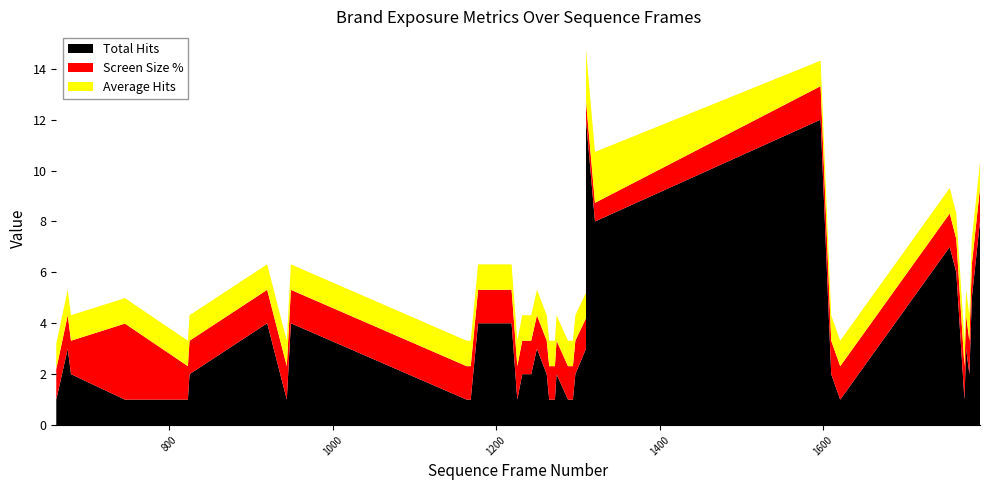

Reading left to right, extract all data points from this chart.

Total Hits: 1.0	3.0	2.0	1.0	1.0	2.0	4.0	1.0	4.0	1.0	1.0	1.0	4.0	4.0	4.0	1.0	2.0	2.0	3.0	2.0	1.0	1.0	2.0	1.0	1.0	1.0	2.0	3.0	12.0	8.0	12.0	2.0	1.0	7.0	6.0	1.0	3.0	2.0	5.0	8.0
Screen Size %: 1.2	1.3	1.3	3.0	1.3	1.3	1.3	1.3	1.3	1.3	1.3	1.3	1.3	1.3	1.3	1.3	1.3	1.3	1.3	1.3	1.3	1.3	1.3	1.3	1.3	1.3	1.3	1.2	0.7	0.7	1.3	1.3	1.3	1.3	1.3	1.3	1.3	1.3	1.3	1.3
Average Hits: 1.0	1.0	1.0	1.0	1.0	1.0	1.0	1.0	1.0	1.0	1.0	1.0	1.0	1.0	1.0	1.0	1.0	1.0	1.0	1.0	1.0	1.0	1.0	1.0	1.0	1.0	1.0	1.0	2.0	2.0	1.0	1.0	1.0	1.0	1.0	1.0	1.0	1.0	1.0	1.0